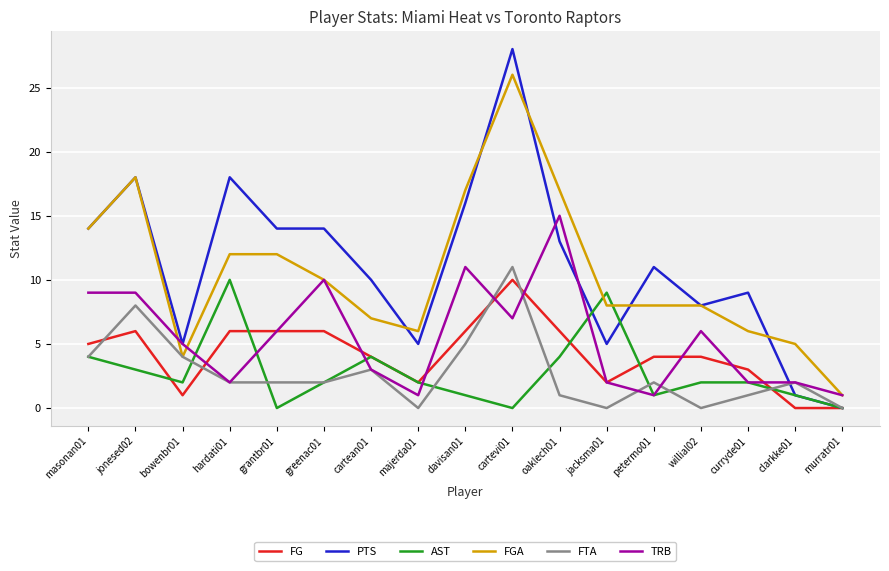

The value of FTA at petermo01 is 3. True or false?

False